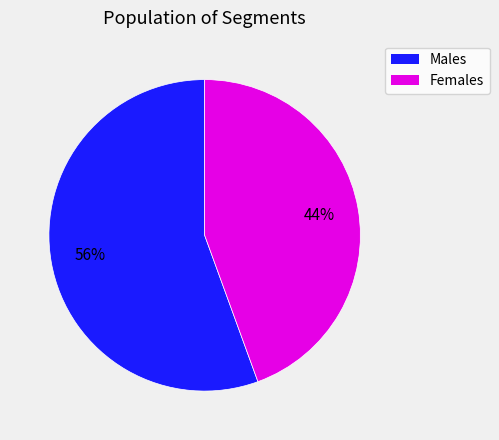

Which has a higher value, Females or Males?

Males